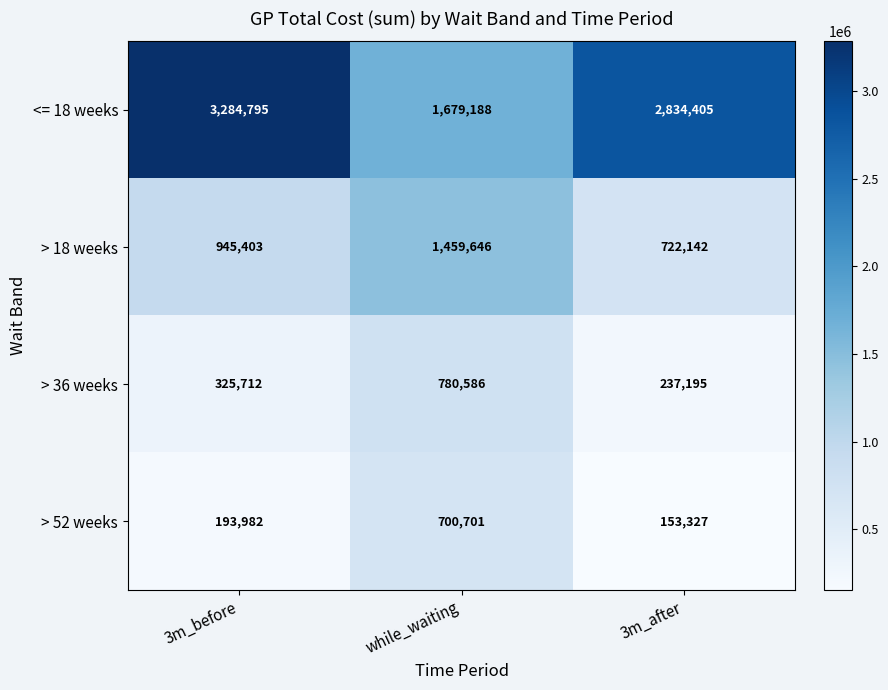

Which series has the largest total across all categories?

<= 18 weeks